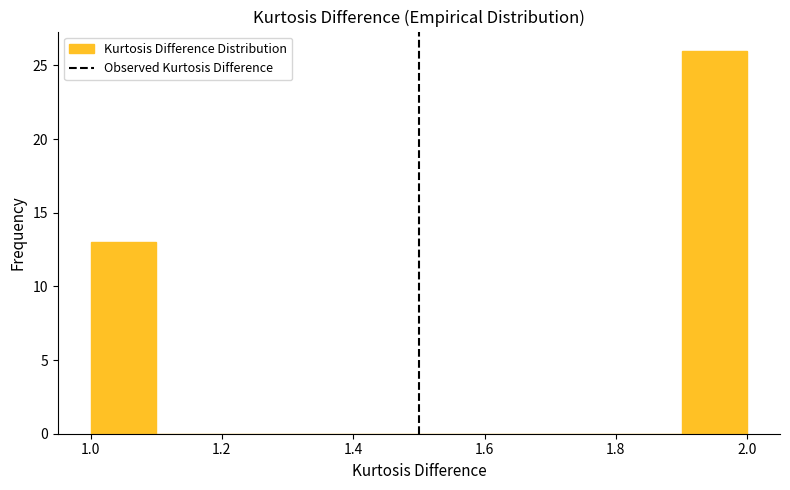

Reading left to right, list every bar in this chart as the range it spans on the x-axis followed by its height. The values are not printed on the chart, so give them approximately, as read against the axis.

1.0 to 1.1: 13
1.1 to 1.2: 0
1.2 to 1.3: 0
1.3 to 1.4: 0
1.4 to 1.5: 0
1.5 to 1.6: 0
1.6 to 1.7: 0
1.7 to 1.8: 0
1.8 to 1.9: 0
1.9 to 2.0: 26